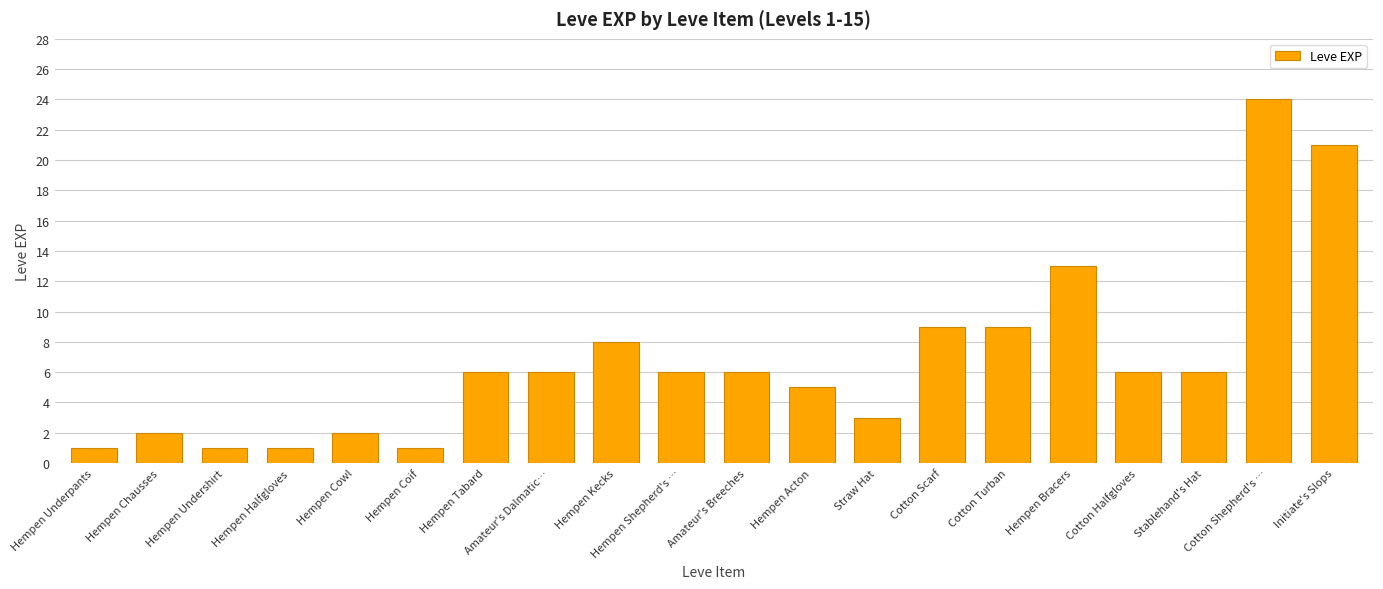

Read the value at Cotton Shepherd's …, to the nearest 10.

20